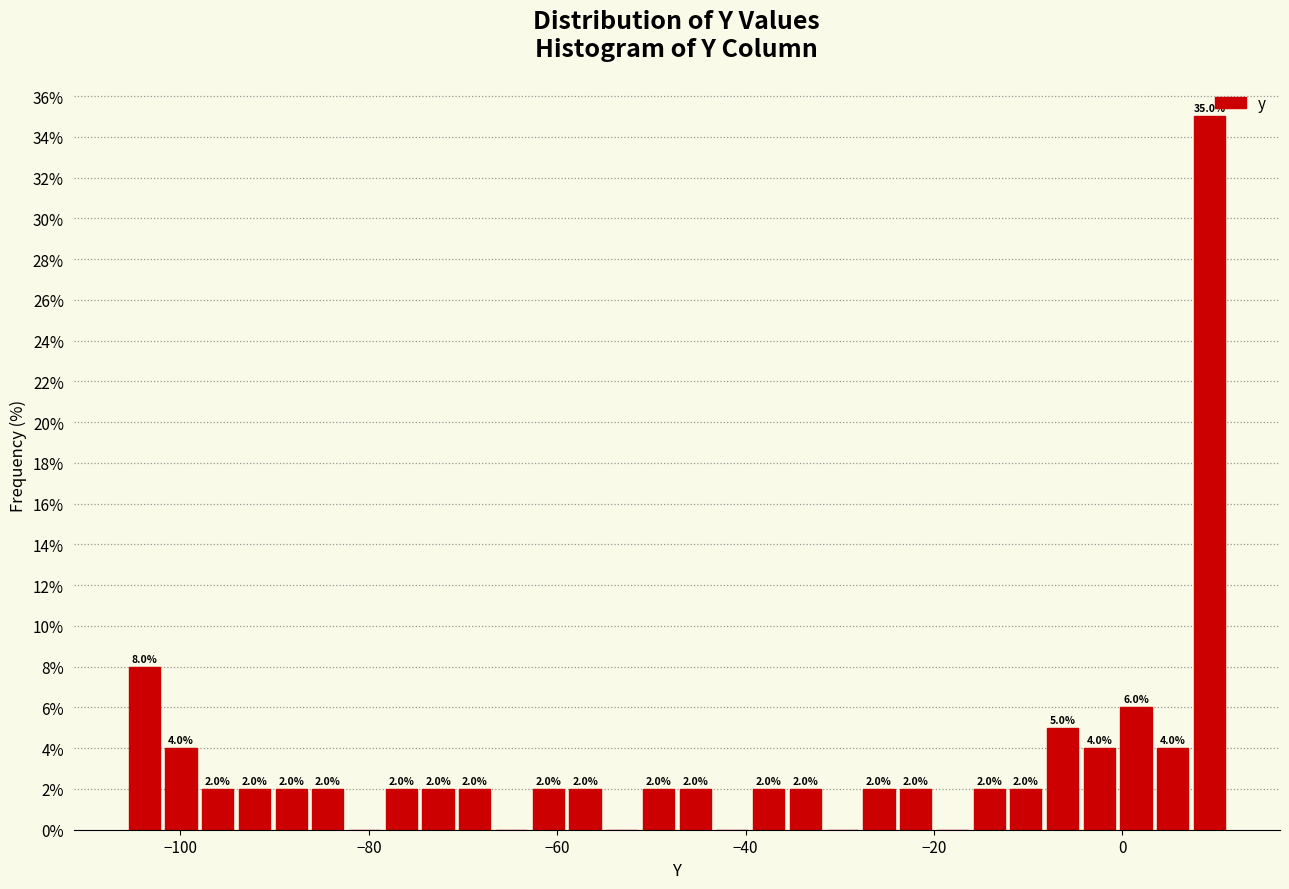

Read against the x-axis, roughly where is the centre of the tallest bar?

10